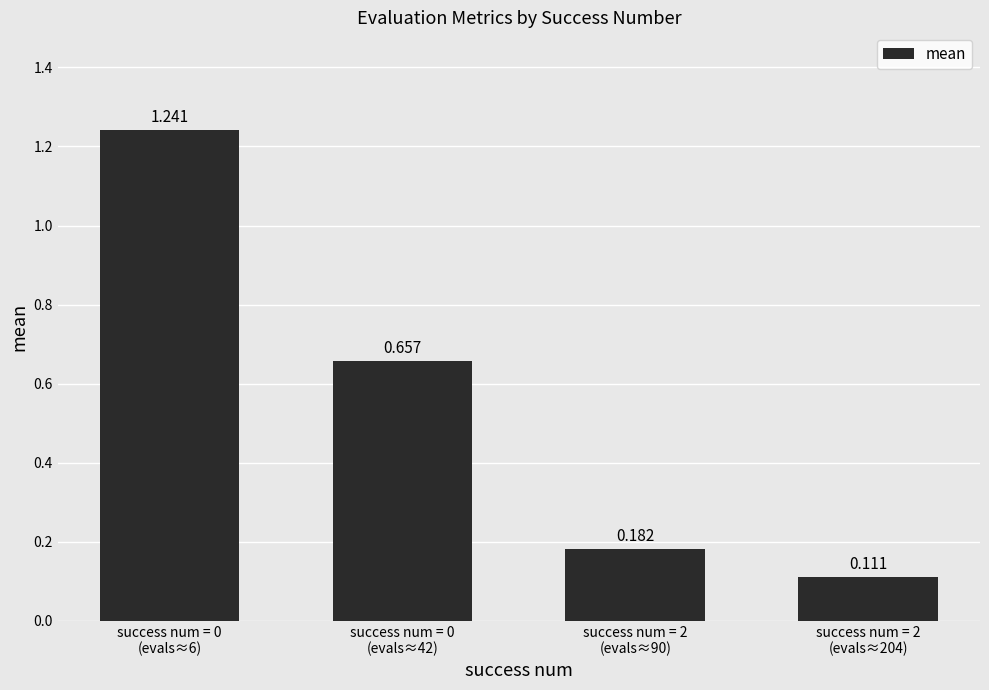

Rank the categories by value from highest to lowest.

success num = 0
(evals≈6), success num = 0
(evals≈42), success num = 2
(evals≈90), success num = 2
(evals≈204)